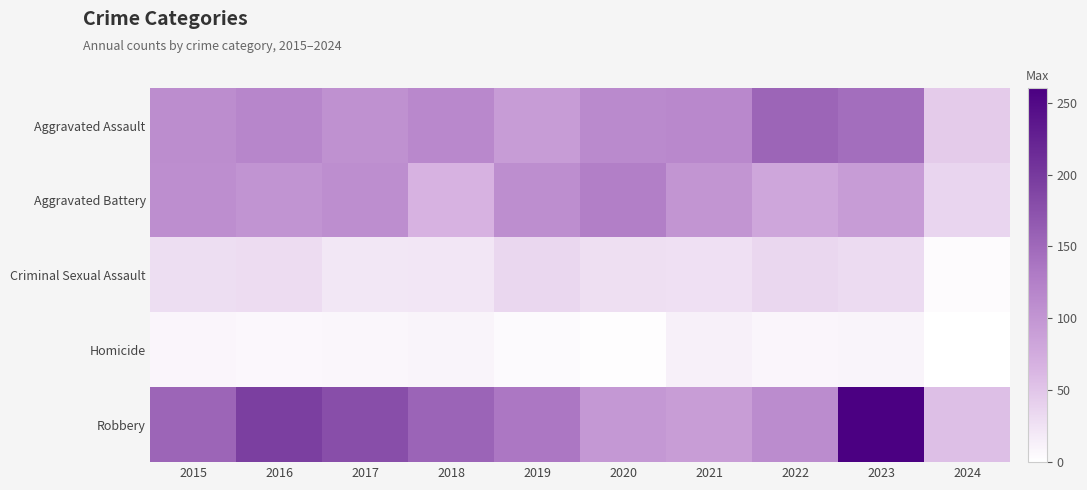

Rank the series by their maximum value, from highest to lowest.

Robbery, Aggravated Assault, Aggravated Battery, Criminal Sexual Assault, Homicide